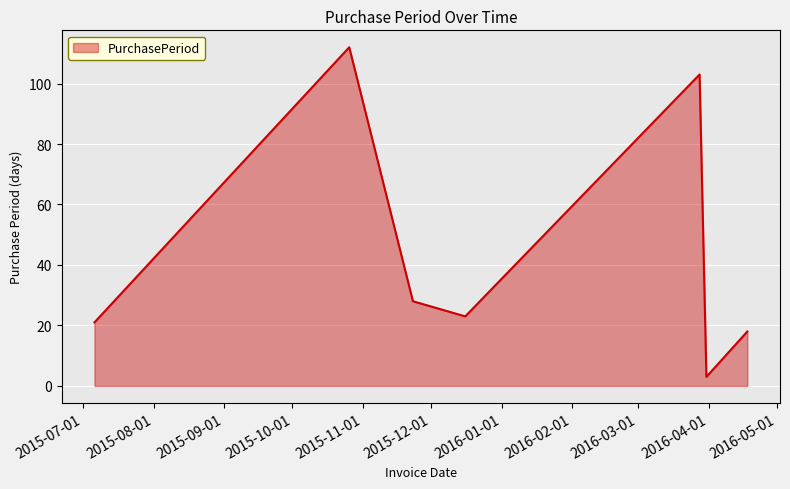

How many interior local peaks (higher than both neighbors) does the data have?

2